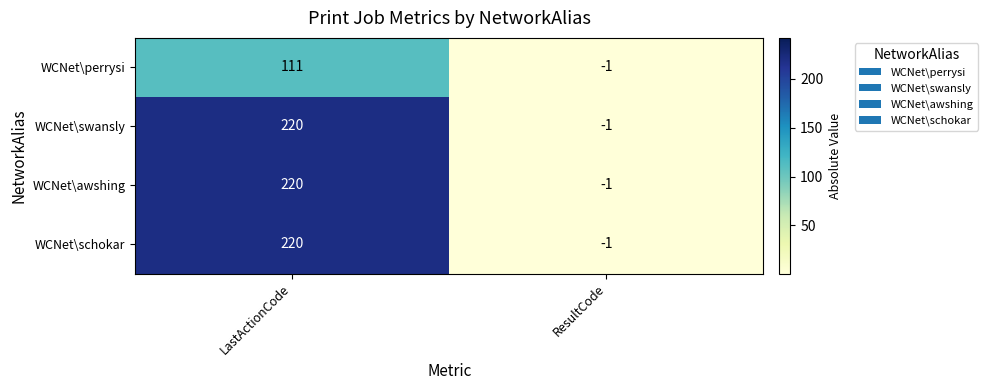

Read the WCNet\schokar value at LastActionCode.

220